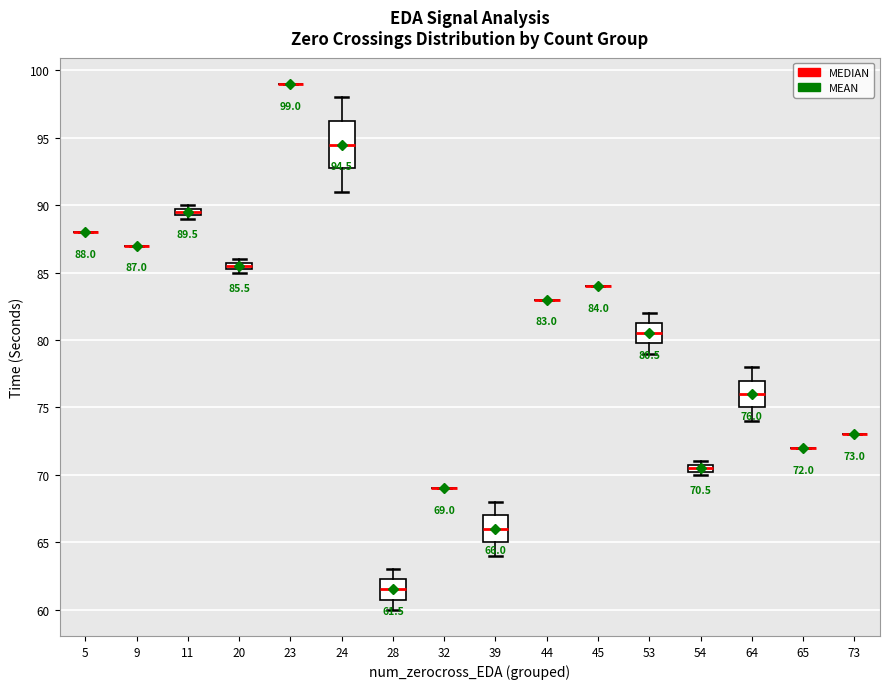

Comparing the boxes themselves (not the whiskers), which one is the tallest?

24